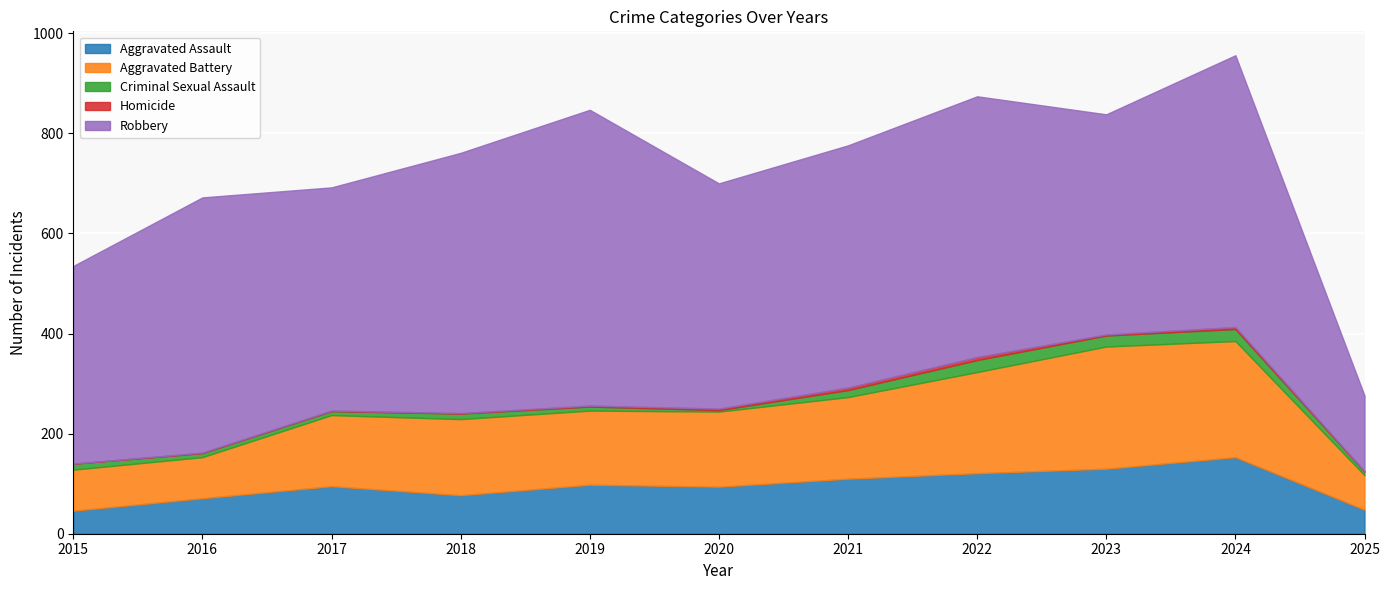

At which label does Aggravated Assault reach its minimum?

2015